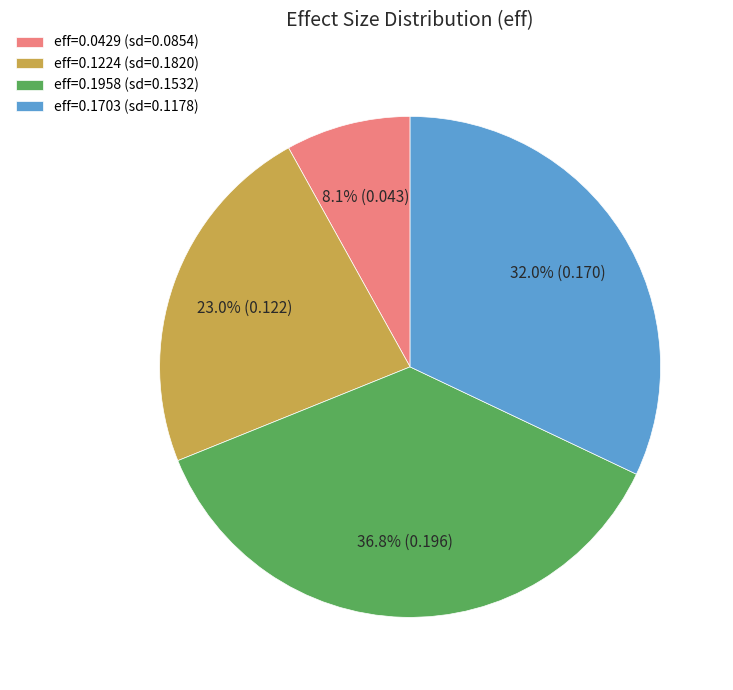

What is the smallest slice in the pie chart?

eff=0.0429 (sd=0.0854)